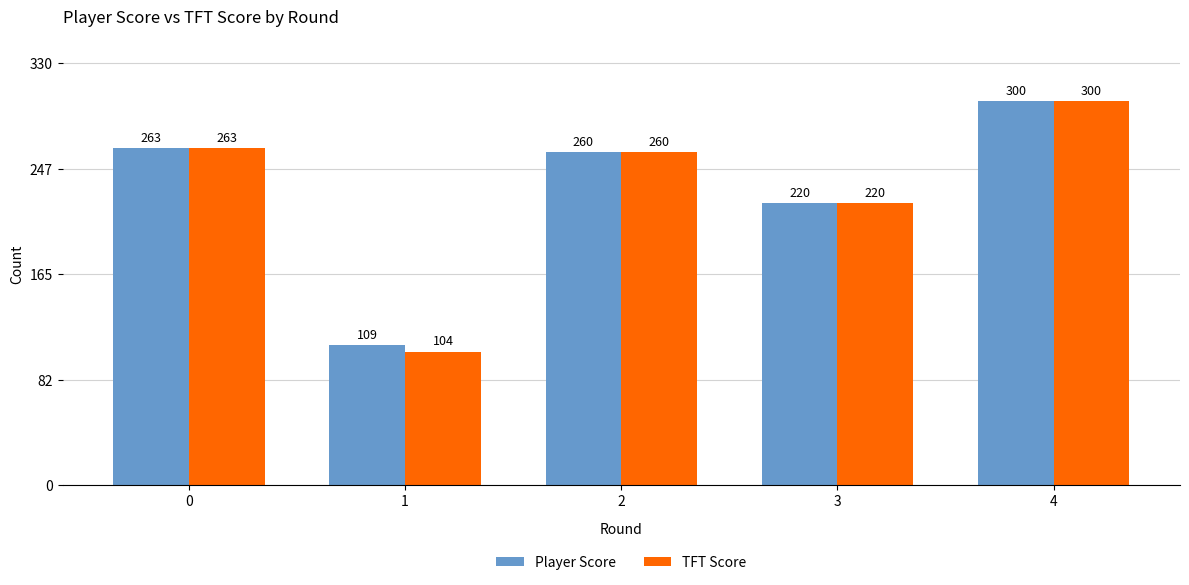

What is the difference between the second highest and minimum values in the Player Score series?

154